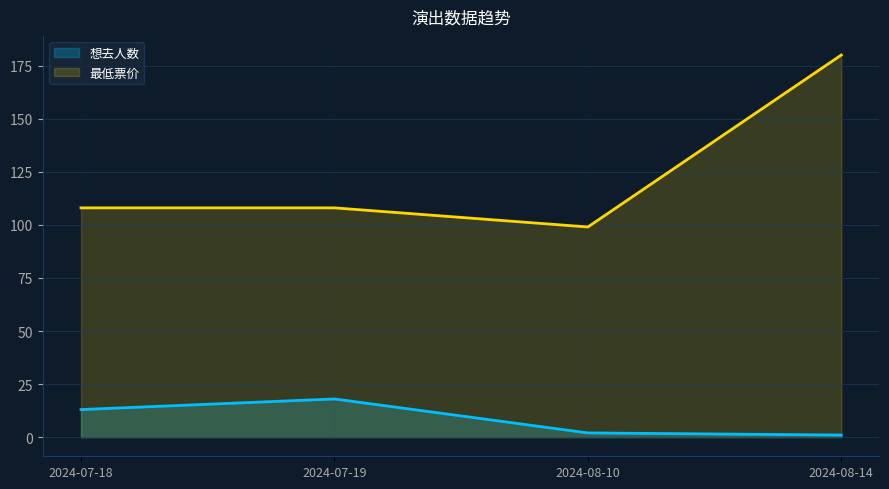

Is the value of 想去人数 at 2024-08-10 greater than the value of 最低票价 at 2024-08-10?

No